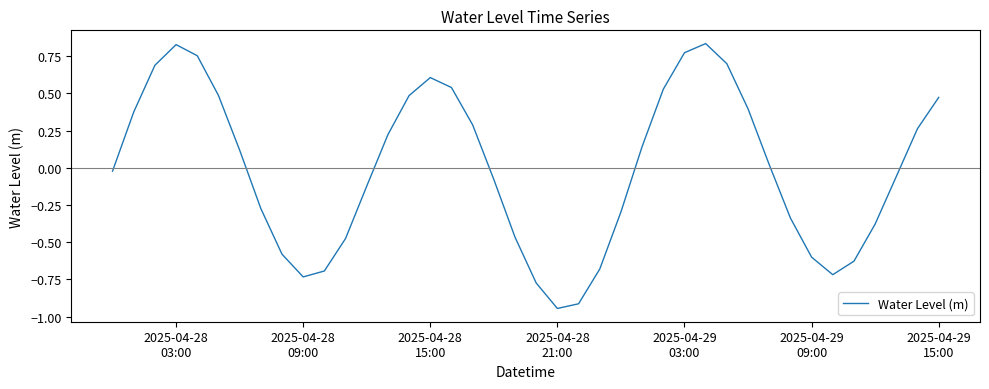

Reading left to right, list all the values displayed in this chart.

-0.0	0.4	0.7	0.8	0.8	0.5	0.1	-0.3	-0.6	-0.7	-0.7	-0.5	-0.1	0.2	0.5	0.6	0.5	0.3	-0.1	-0.5	-0.8	-0.9	-0.9	-0.7	-0.3	0.1	0.5	0.8	0.8	0.7	0.4	0.0	-0.3	-0.6	-0.7	-0.6	-0.4	-0.1	0.3	0.5